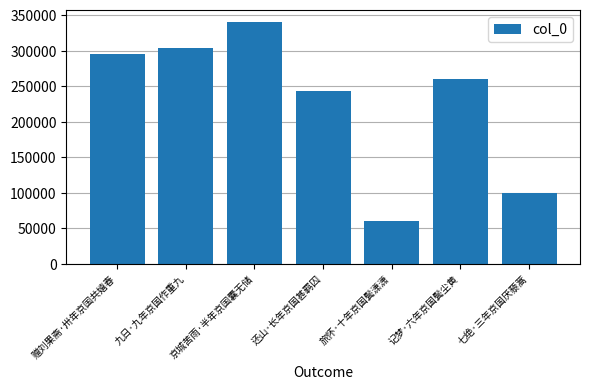

Reading left to right, transcribe all the data shown in this chart.

295899	303613	340325	243868	60138	259603	100004